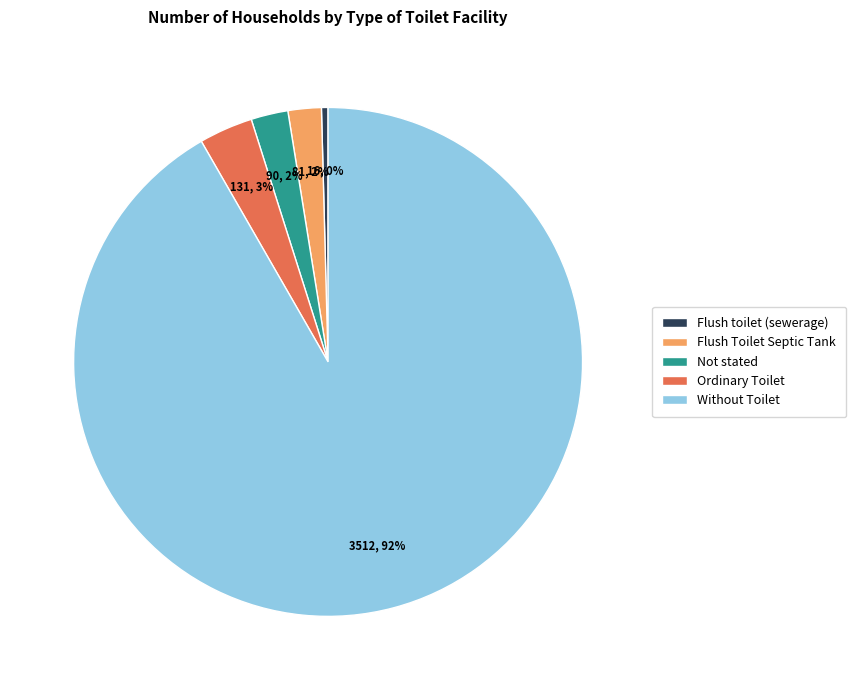

Which has a higher value, Ordinary Toilet or Flush toilet (sewerage)?

Ordinary Toilet